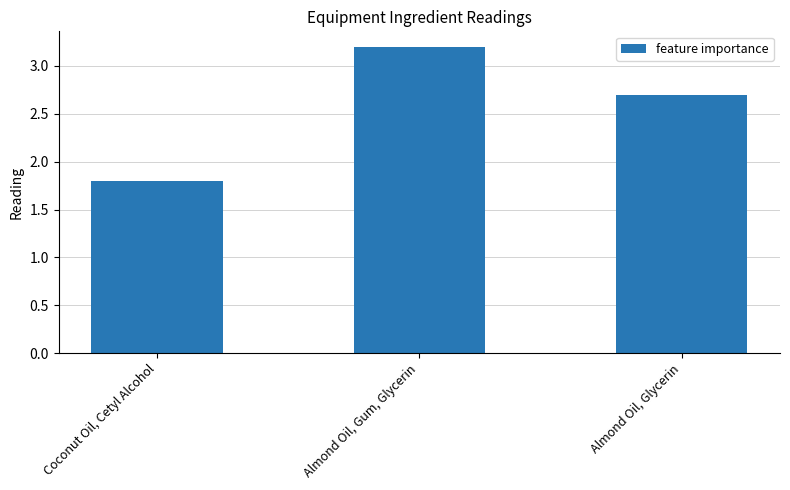

How many values are between 1 and 3?

2